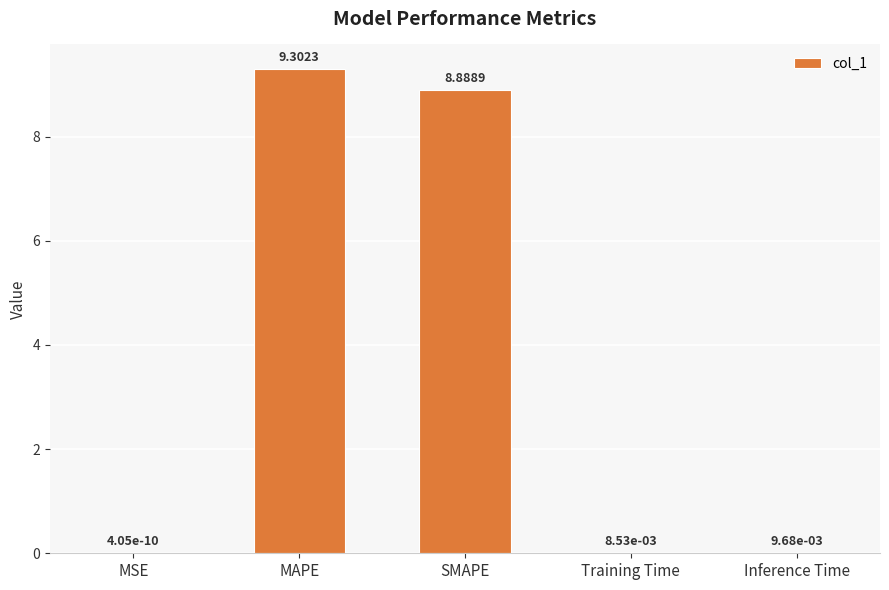

Which has a higher value, MAPE or Training Time?

MAPE